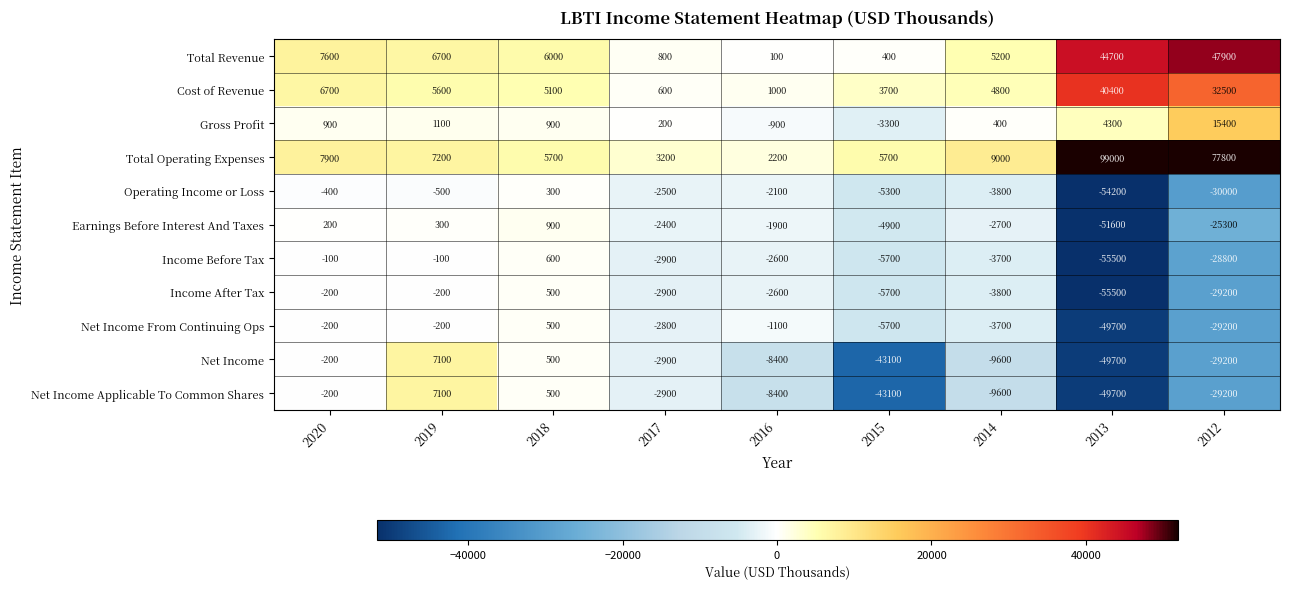

What value does the Total Revenue series have at 2019?

6700